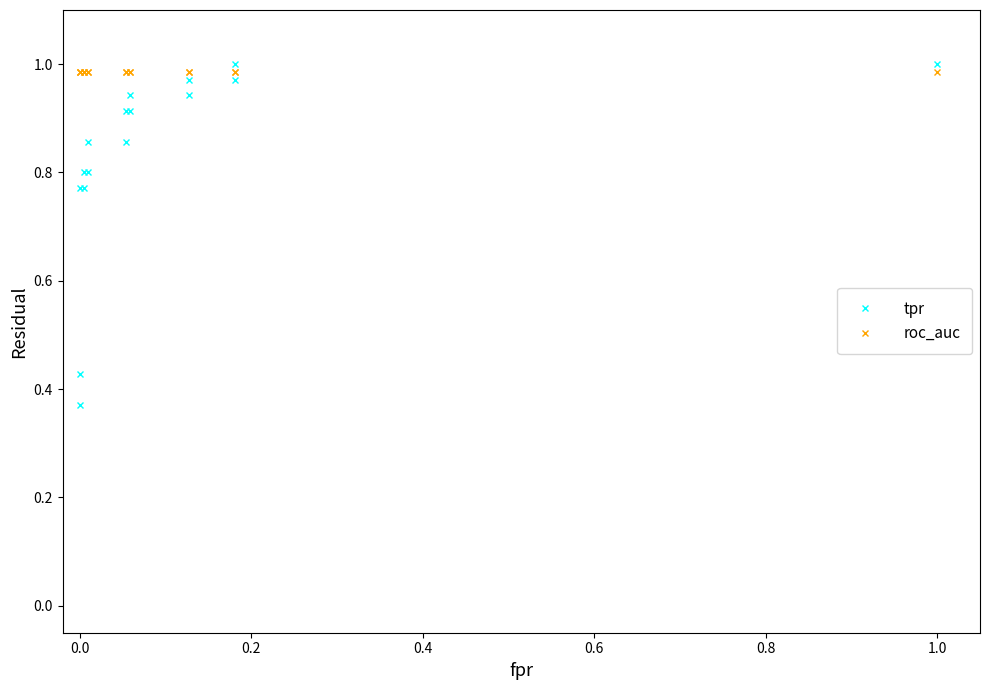

True or false: tpr and roc_auc cross at least once.

True